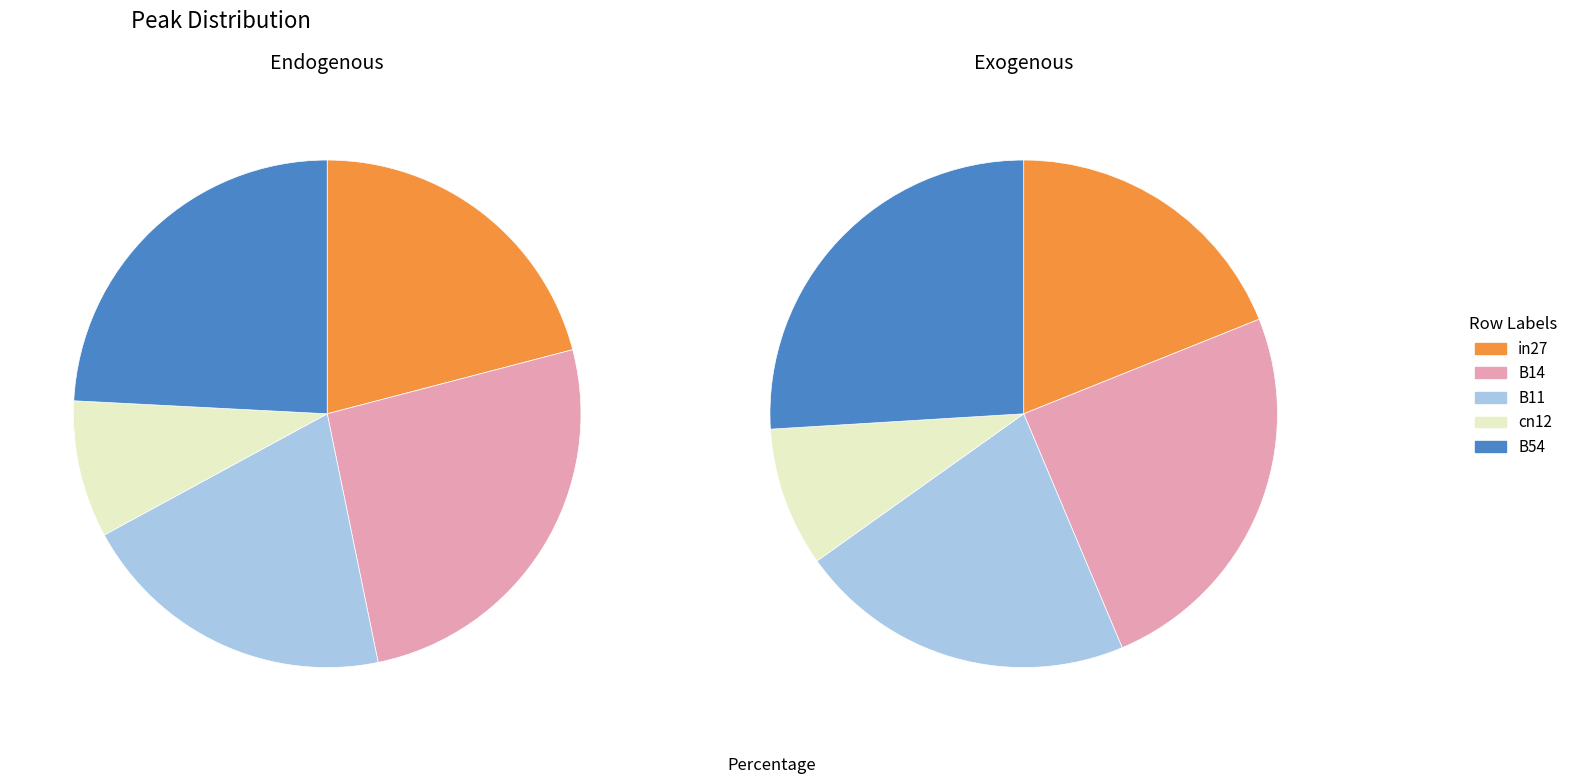

True or false: in27 accounts for 19% of the total.

True